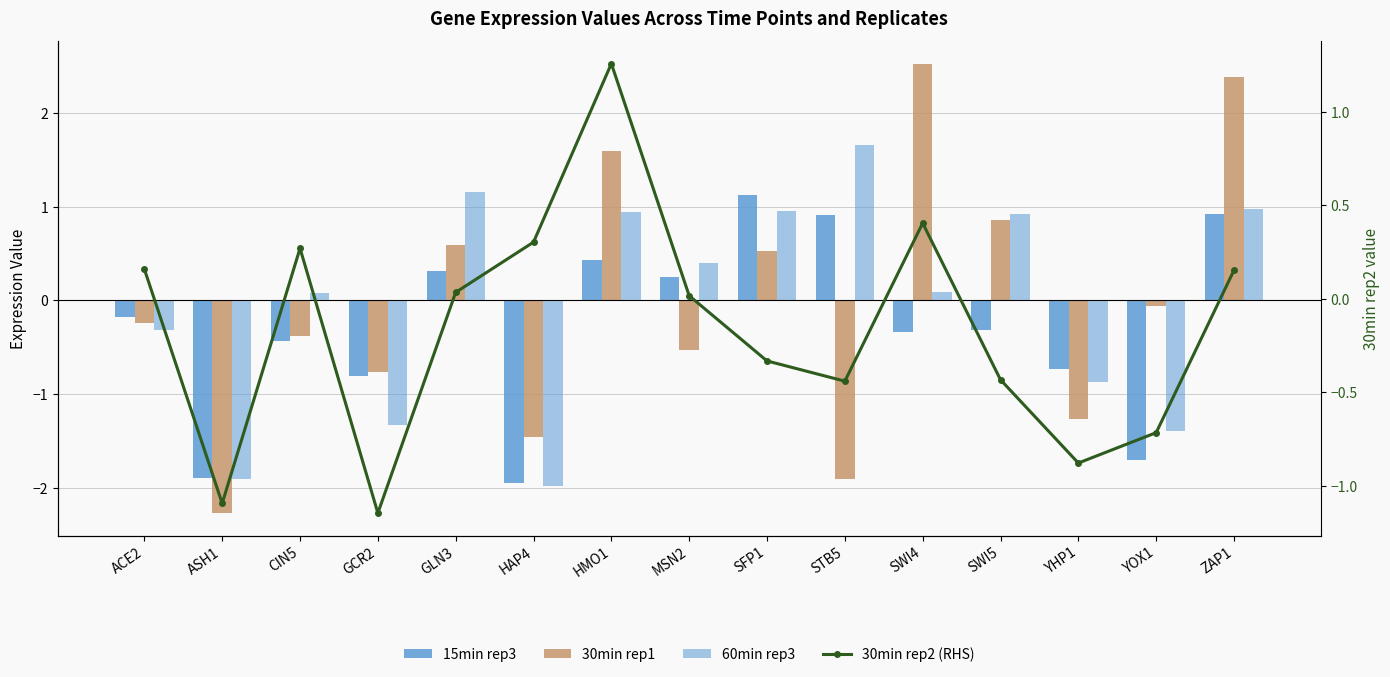

What is the highest value of the 15min rep3 series?

1.1